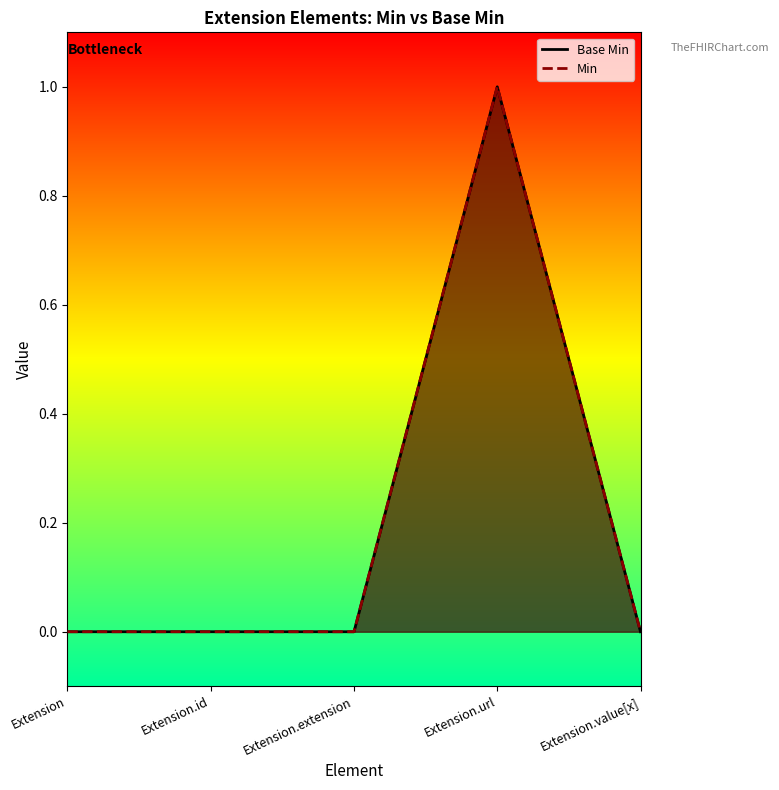

The Base Min series shows 0 at Extension.extension. True or false?

True